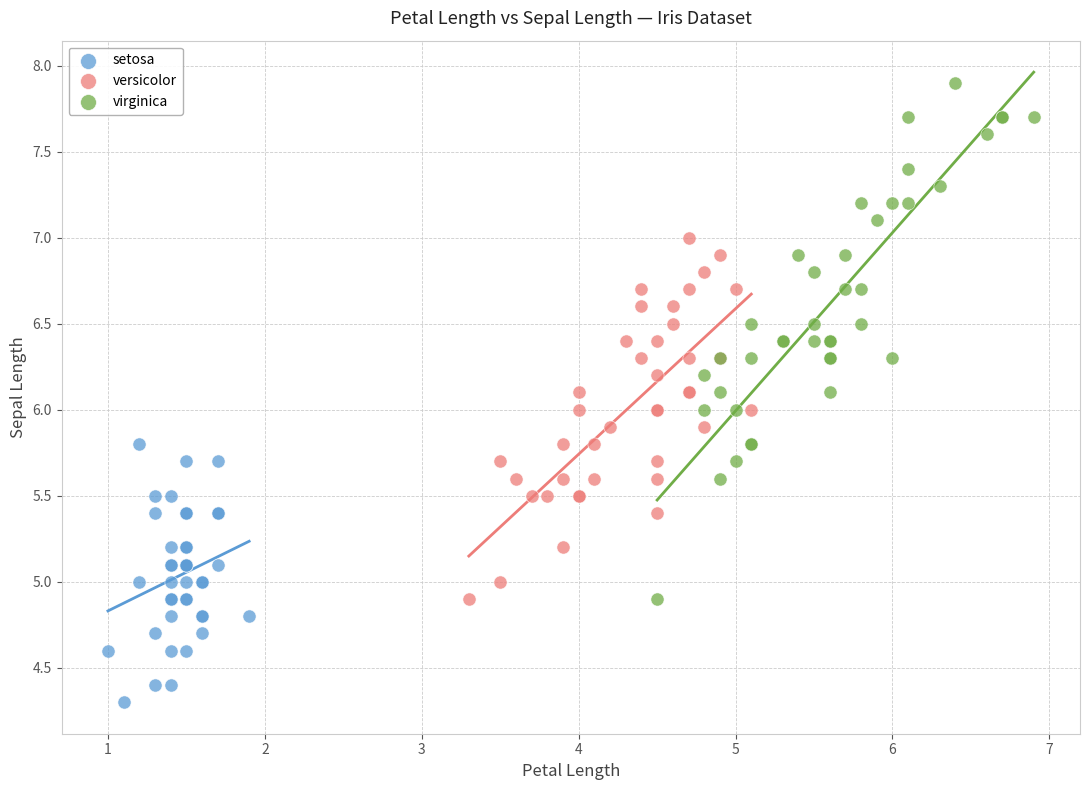

Which series contains the lowest Y value?

setosa